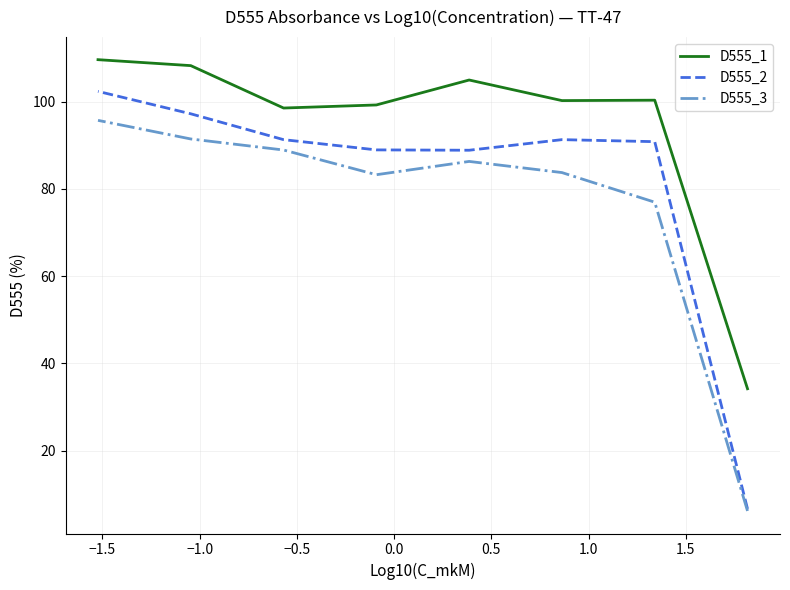

Which series has the largest total across all categories?

D555_1